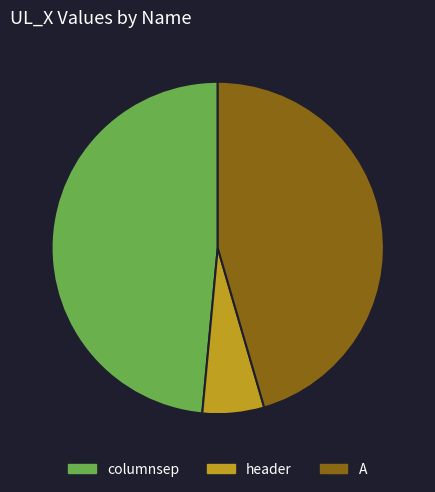

What is the ratio of the value at A to the value at header?

7.6